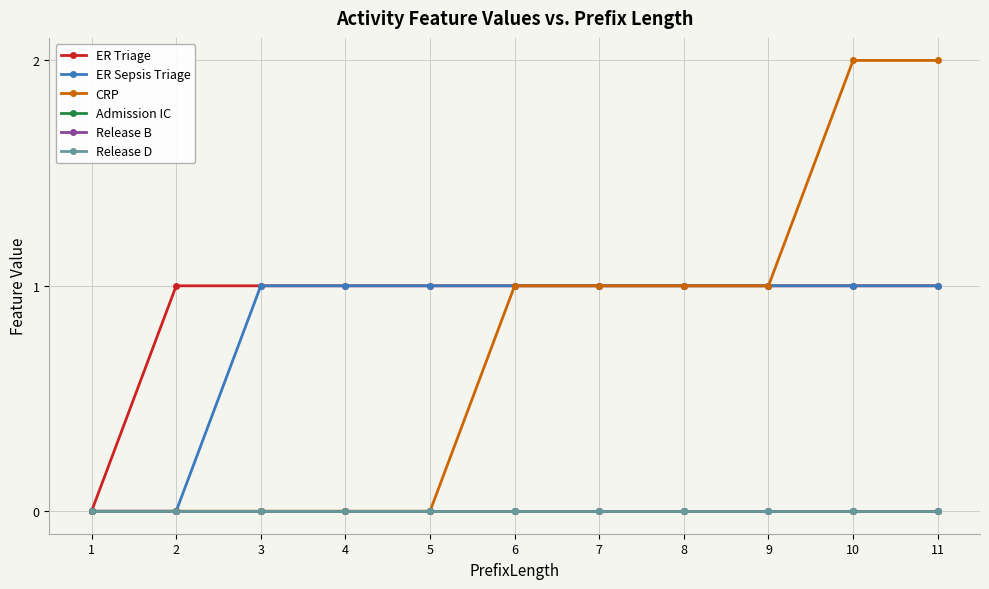

Reading right to left, list all the values displayed in this chart.

ER Triage: 1	1	1	1	1	1	1	1	1	1	0
ER Sepsis Triage: 1	1	1	1	1	1	1	1	1	0	0
CRP: 2	2	1	1	1	1	0	0	0	0	0
Admission IC: 0	0	0	0	0	0	0	0	0	0	0
Release B: 0	0	0	0	0	0	0	0	0	0	0
Release D: 0	0	0	0	0	0	0	0	0	0	0